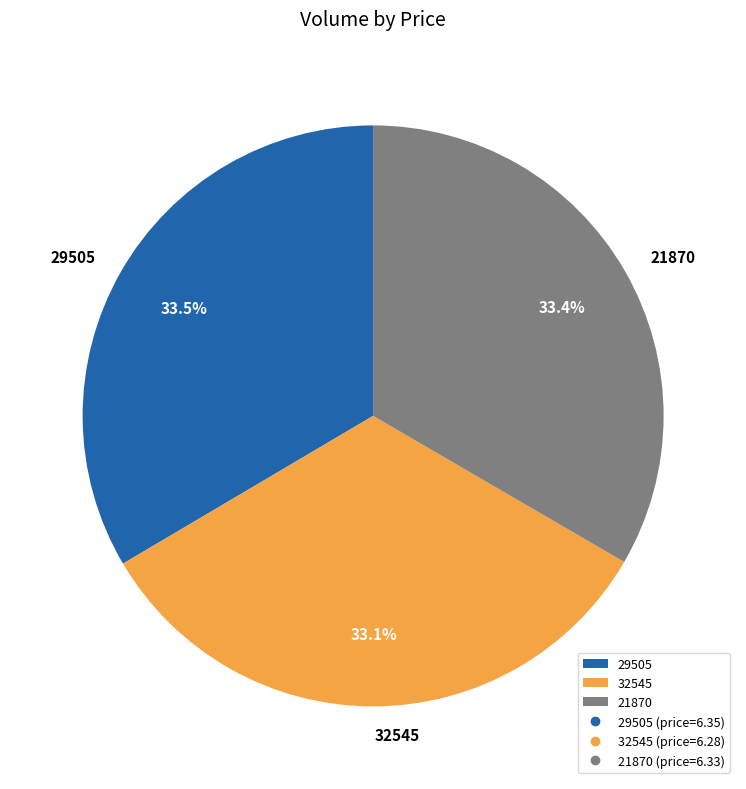

What is the total percentage of 32545 and 21870?

66.5%